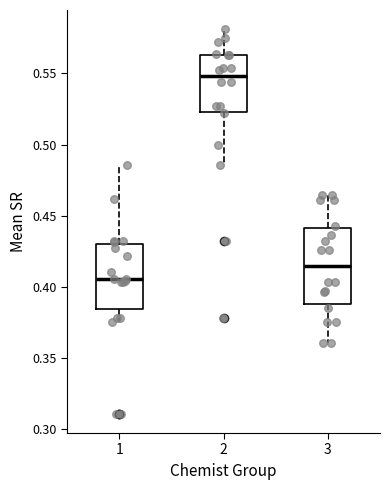

Which box's median line is the lowest?

1